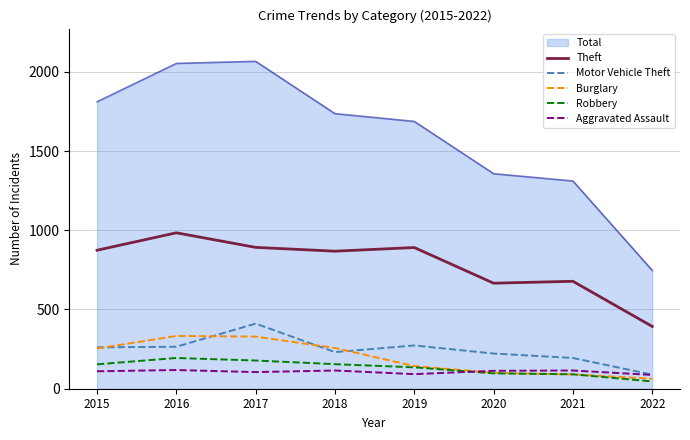

True or false: Burglary and Theft intersect in this chart.

False